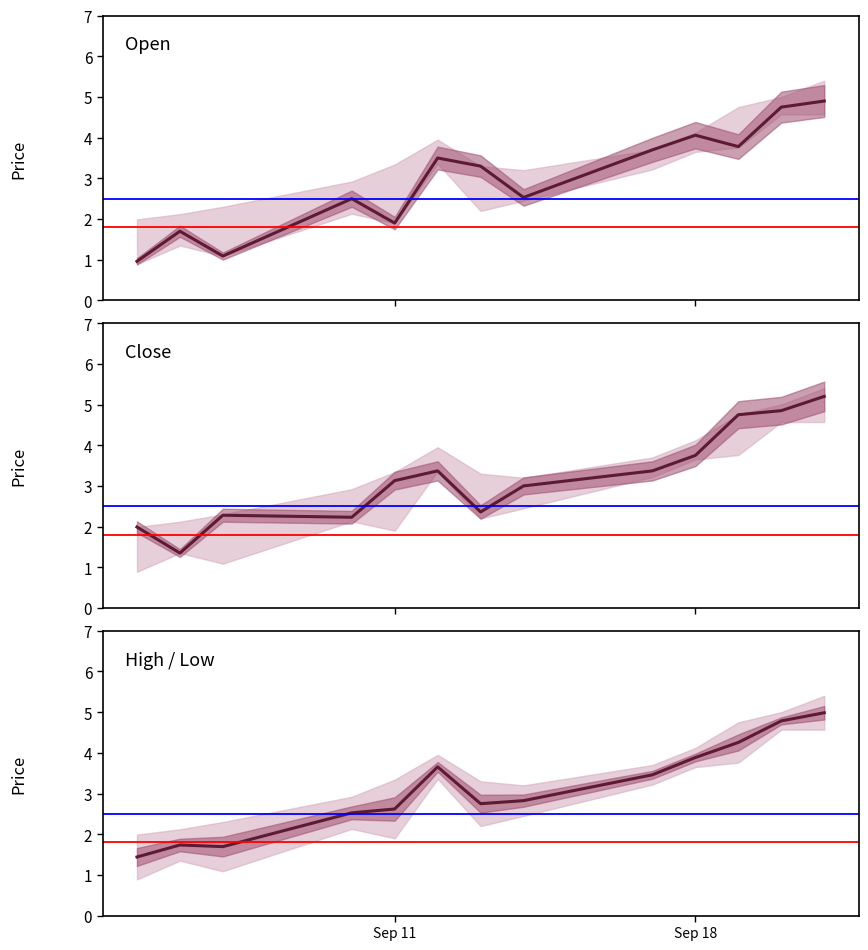

Is the value of open at 11 greater than the value of high / low at 6?

Yes